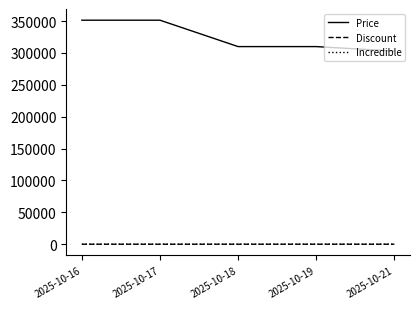

Which series has the largest range (max minus min)?

Price